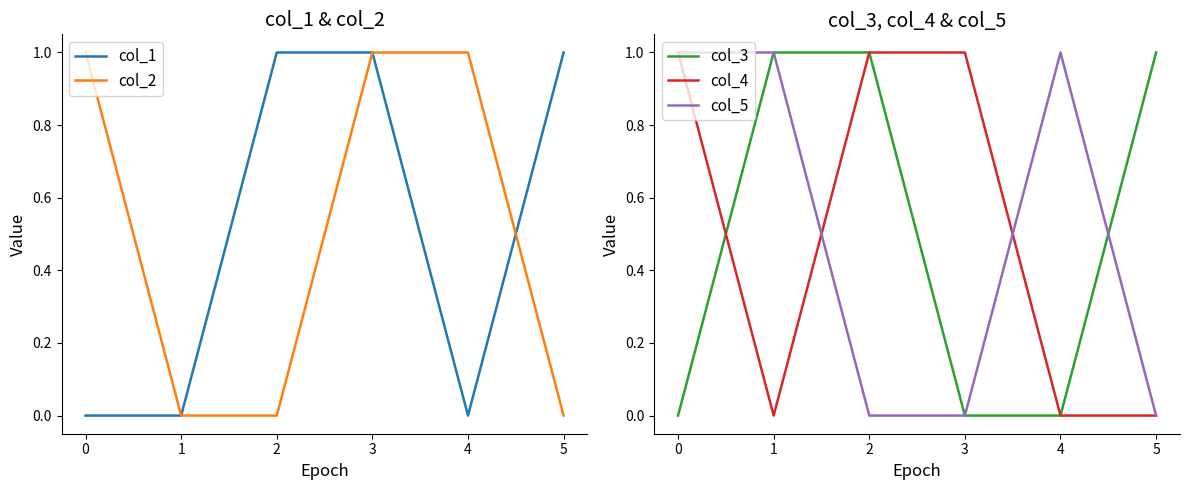

Is it true that col_5 equals 1 at 2?

False